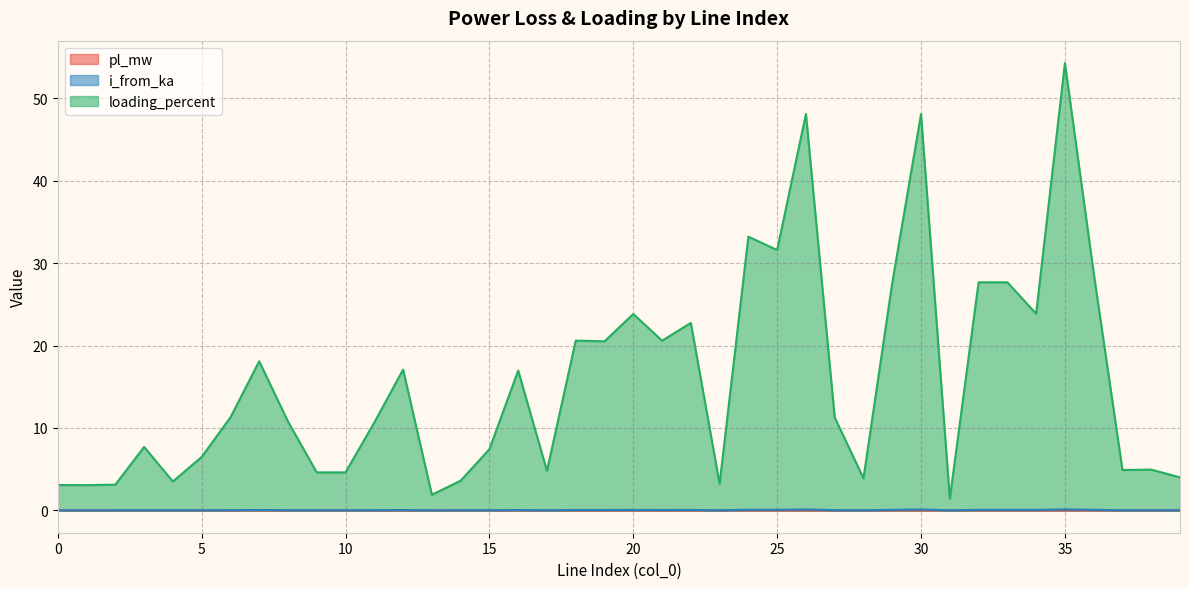

True or false: pl_mw and loading_percent intersect in this chart.

False